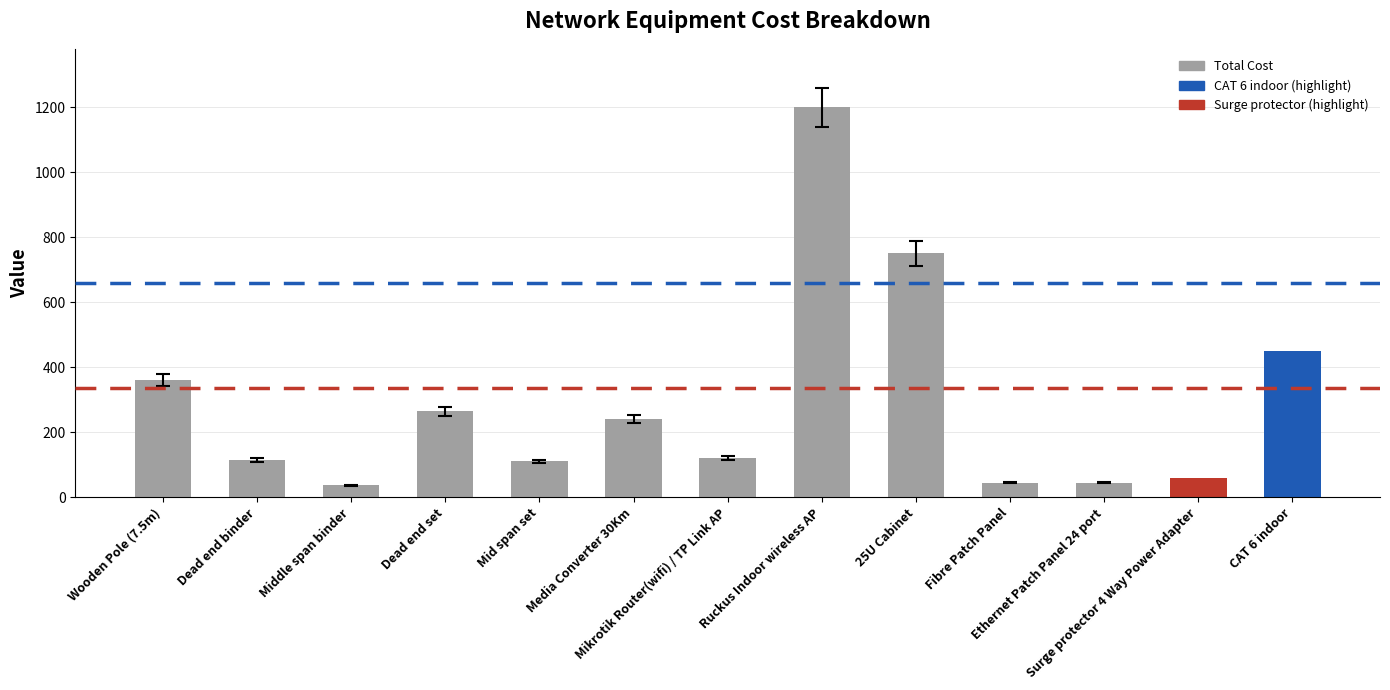

Does the chart contain stacked bars?

No